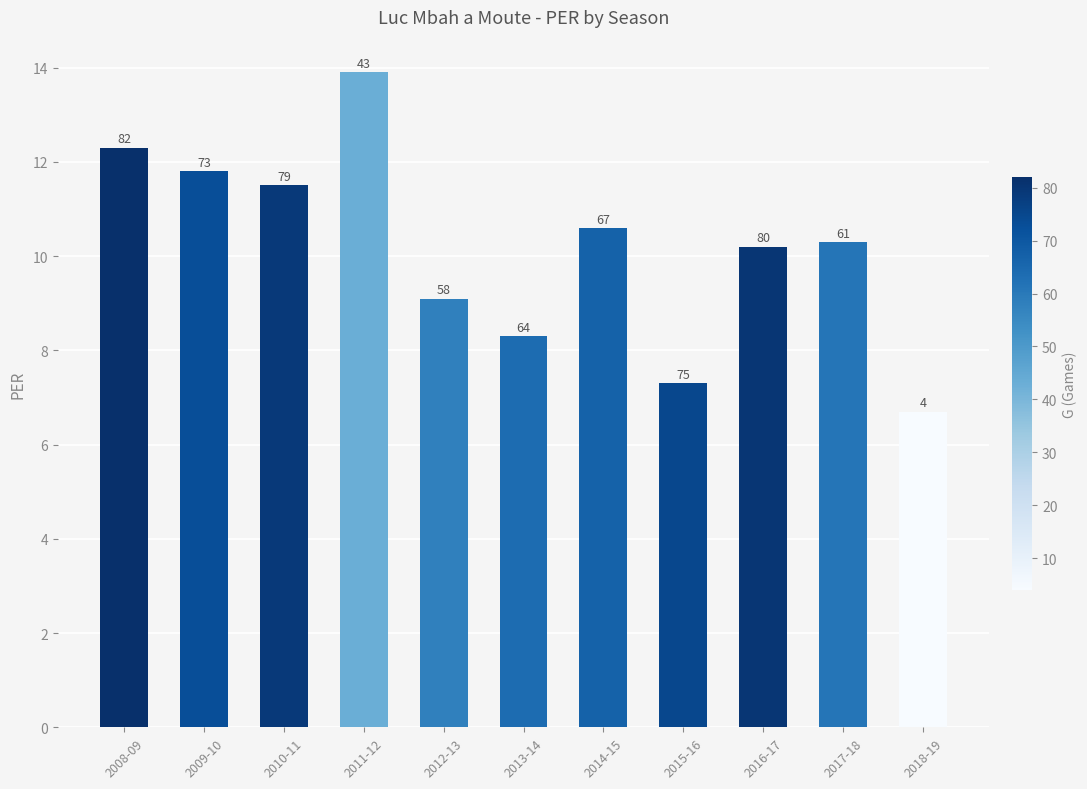

Reading left to right, transcribe all the data shown in this chart.

2008-09=12.3	2009-10=11.8	2010-11=11.5	2011-12=13.9	2012-13=9.1	2013-14=8.3	2014-15=10.6	2015-16=7.3	2016-17=10.2	2017-18=10.3	2018-19=6.7